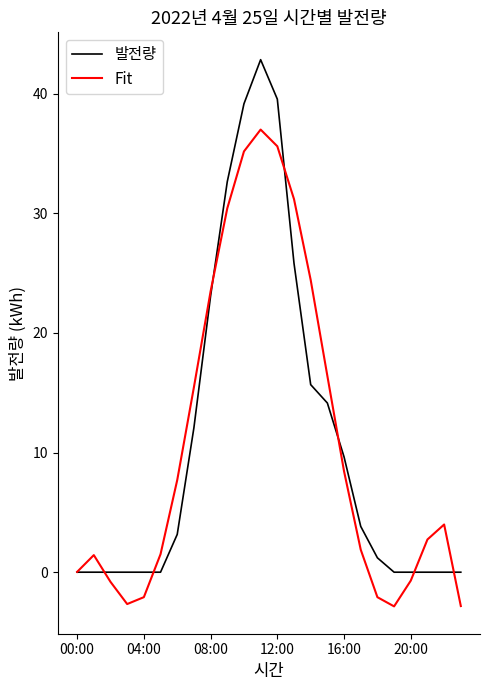

Which series ends up on top after the final intersection of Fit and 발전량?

발전량